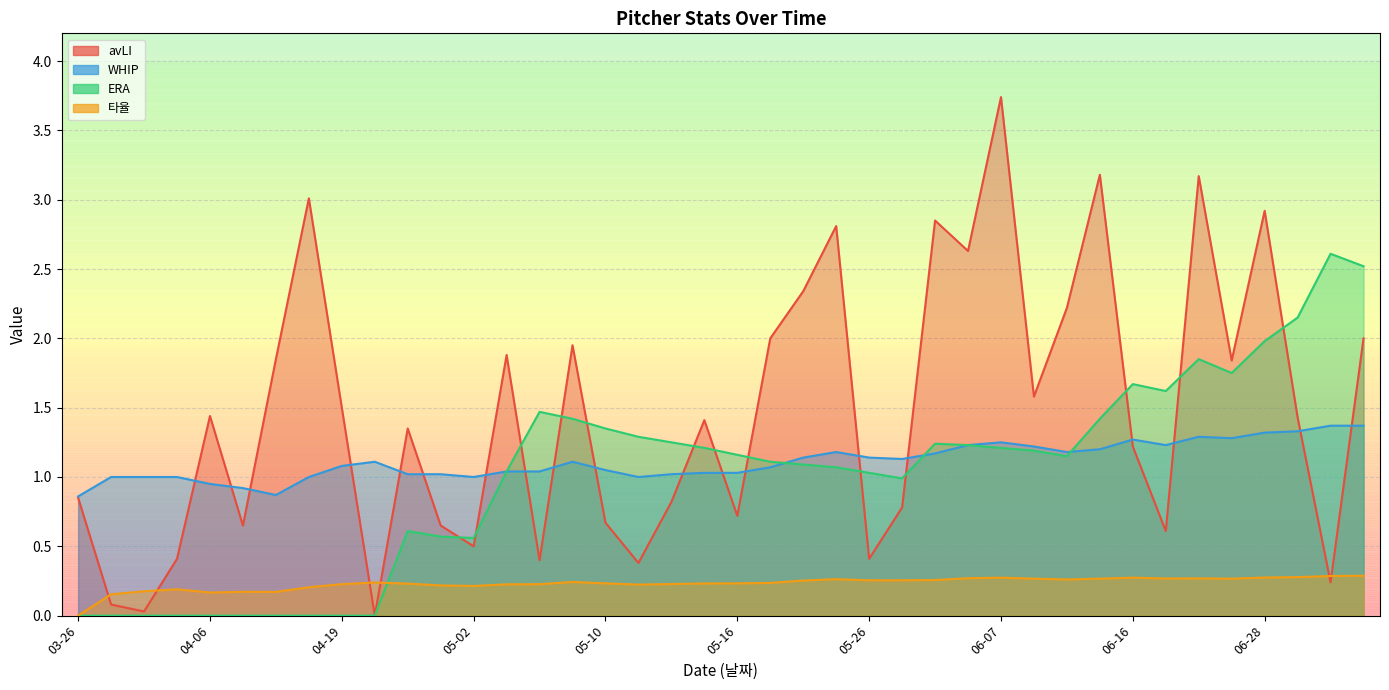

What is the minimum value for WHIP?

0.9